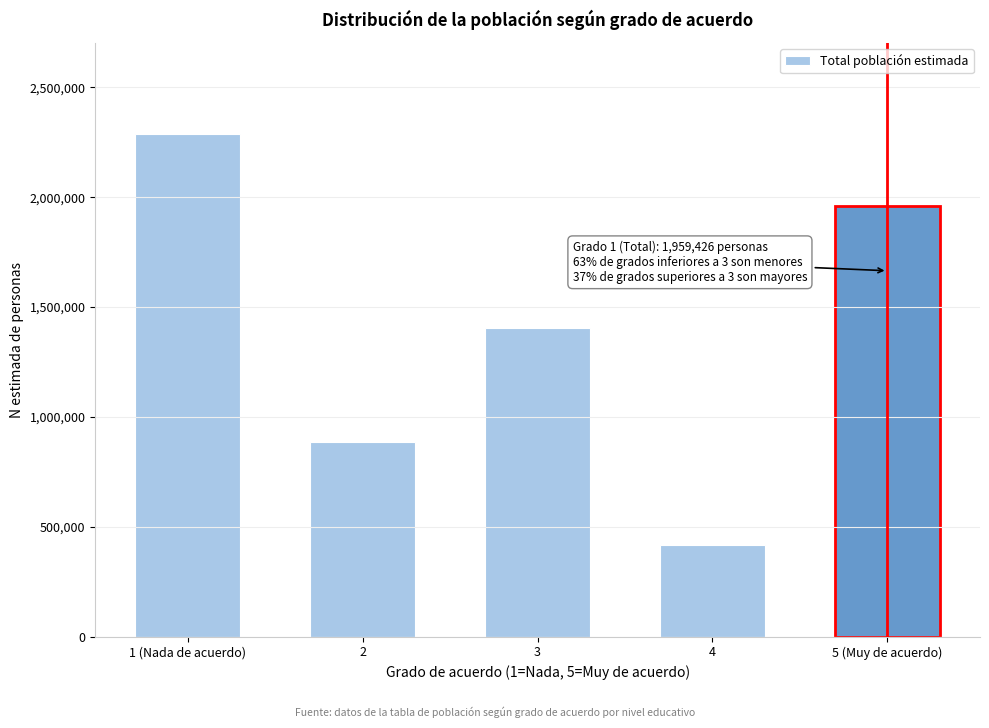

Reading left to right, list all the values displayed in this chart.

1 (Nada de acuerdo)=2289888	2=883901	3=1404565	4=418693	5 (Muy de acuerdo)=1959426